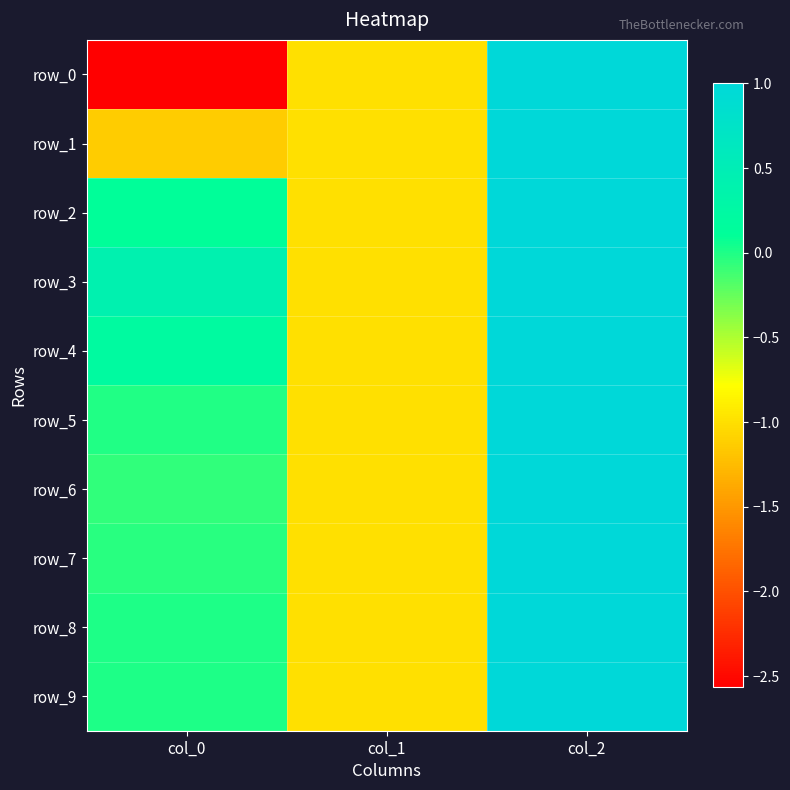

Which series changed the most between col_0 and col_2?

row_0